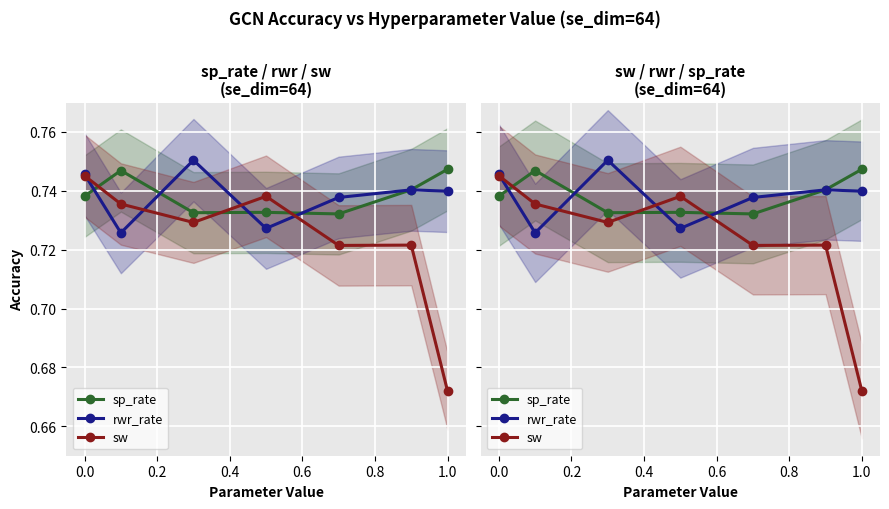

Which category has the lowest value in the sw series?

1.0